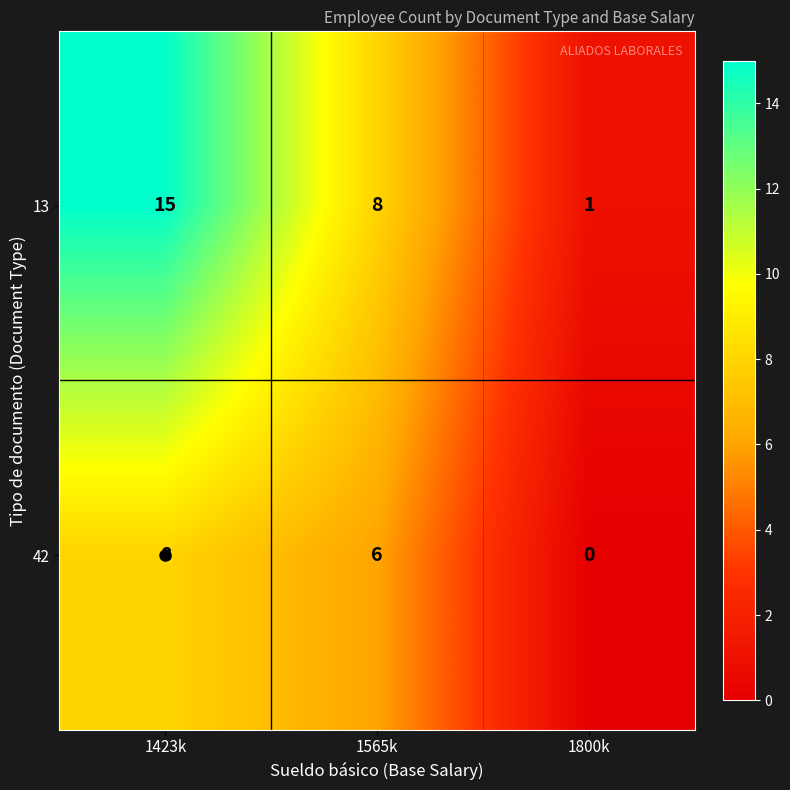

At which category is the sum across all series the highest?

1423k